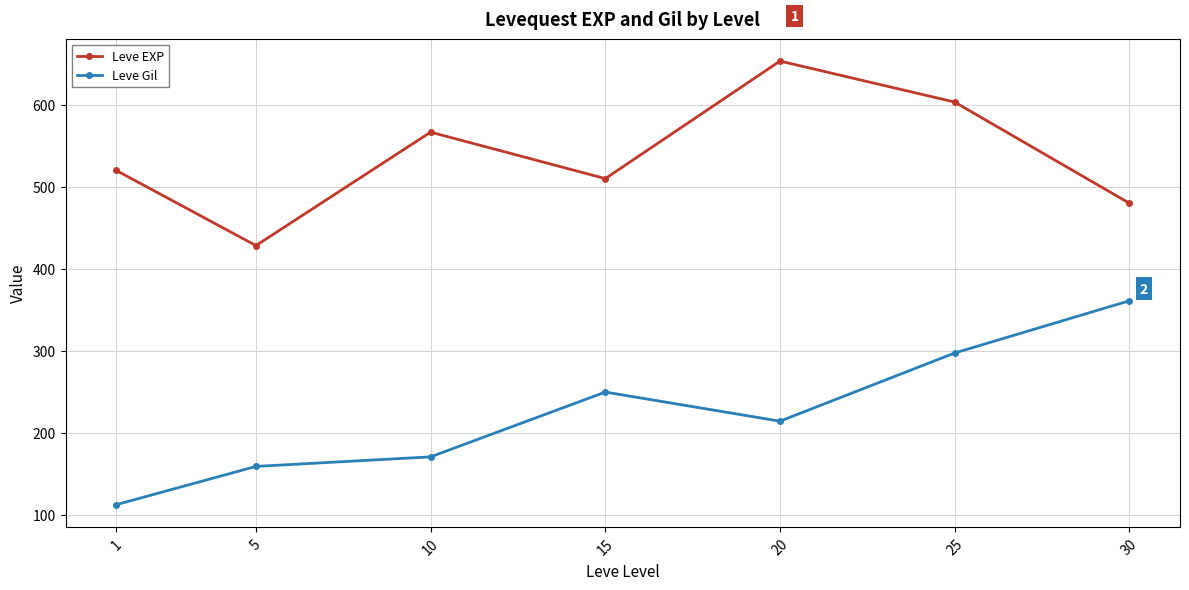

True or false: Leve EXP has more than 2 points higher than both neighbors.

False